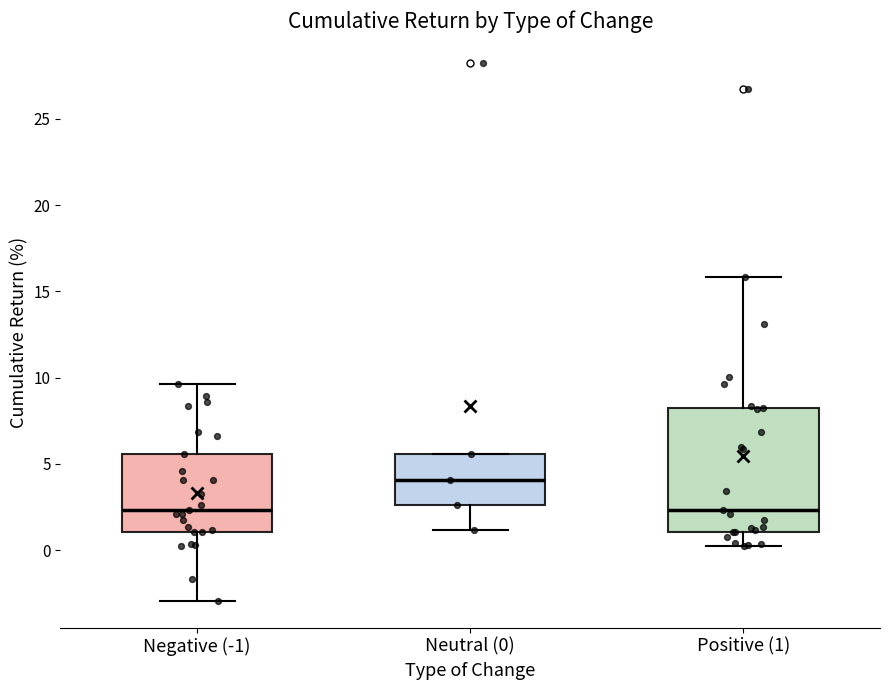

Comparing the boxes themselves (not the whiskers), which one is the tallest?

Positive (1)